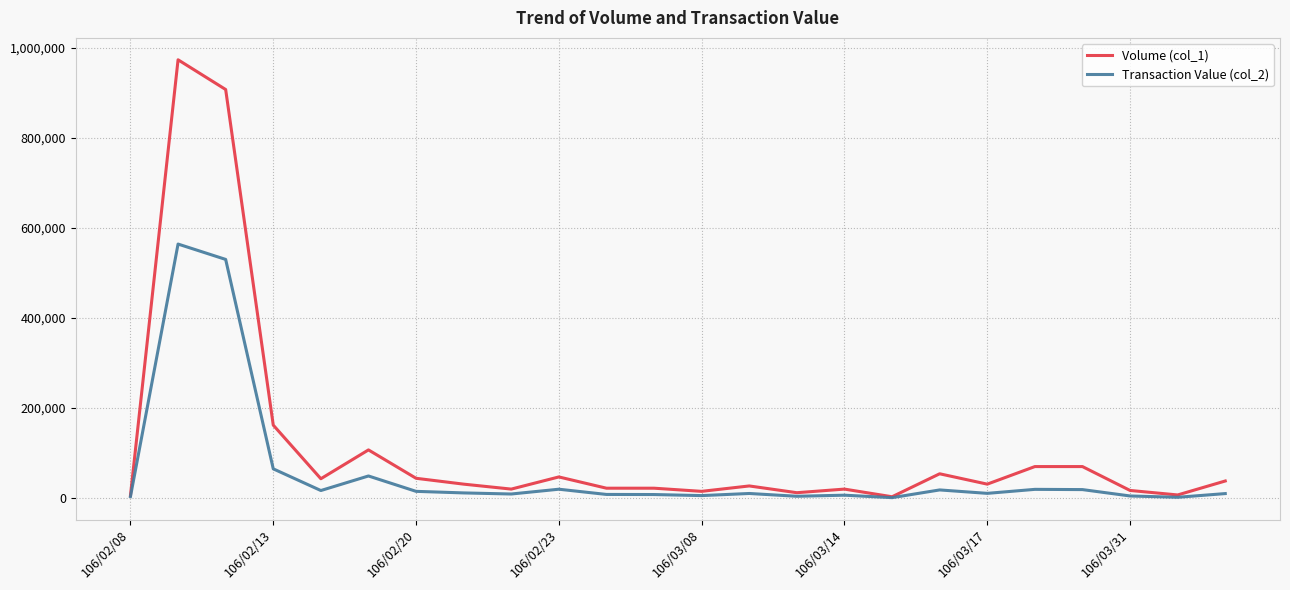

What is the difference between the second highest and minimum values in the Transaction Value (col_2) series?

528830